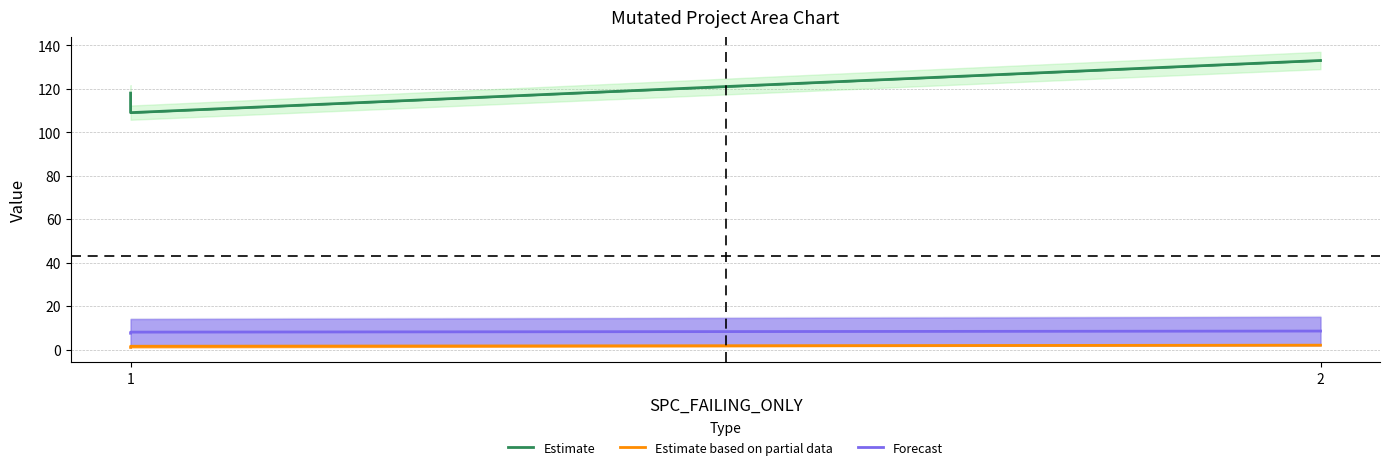

List the series in order of their peak value, highest first.

Estimate, Forecast, Estimate based on partial data